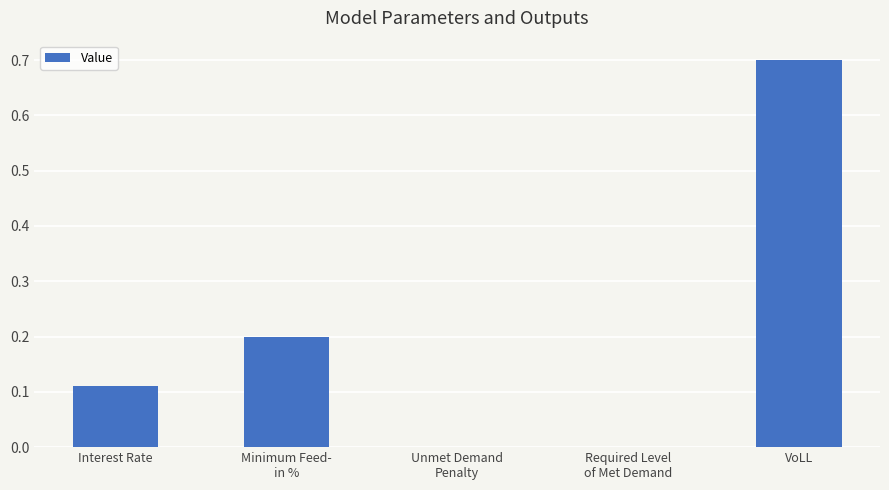

What is the average value?

0.2